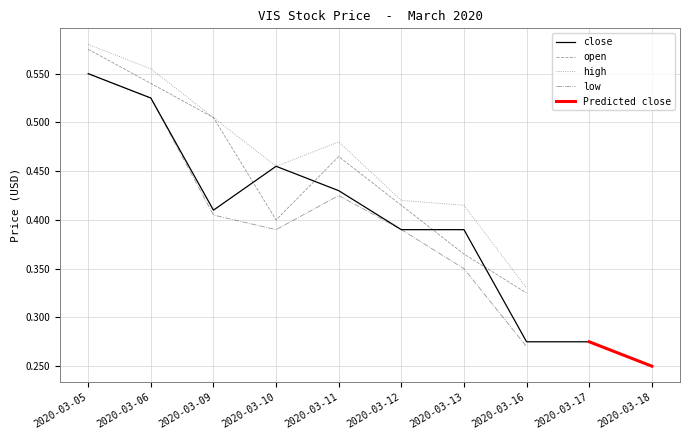

What is the approximate value of close at 2020-03-06?

0.5